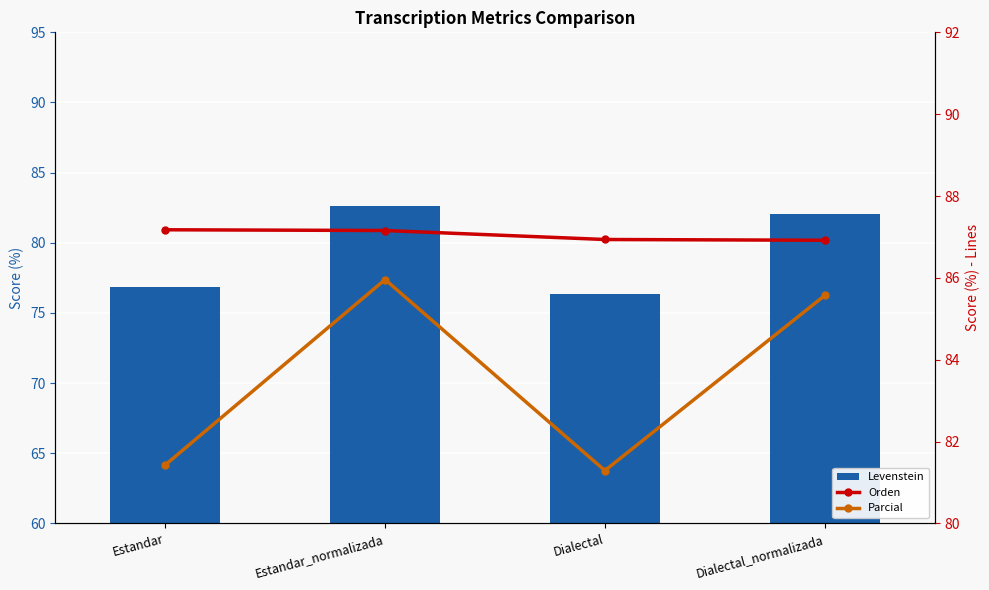

Which label corresponds to the smallest value in the chart?

Dialectal